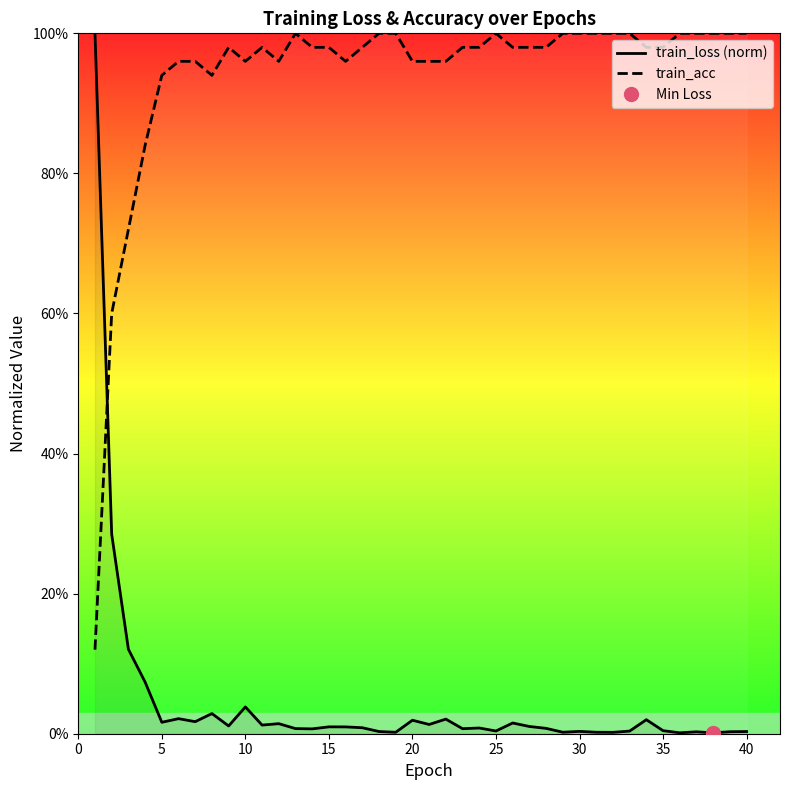

List the series in order of their peak value, lowest first.

train_loss (norm), train_acc